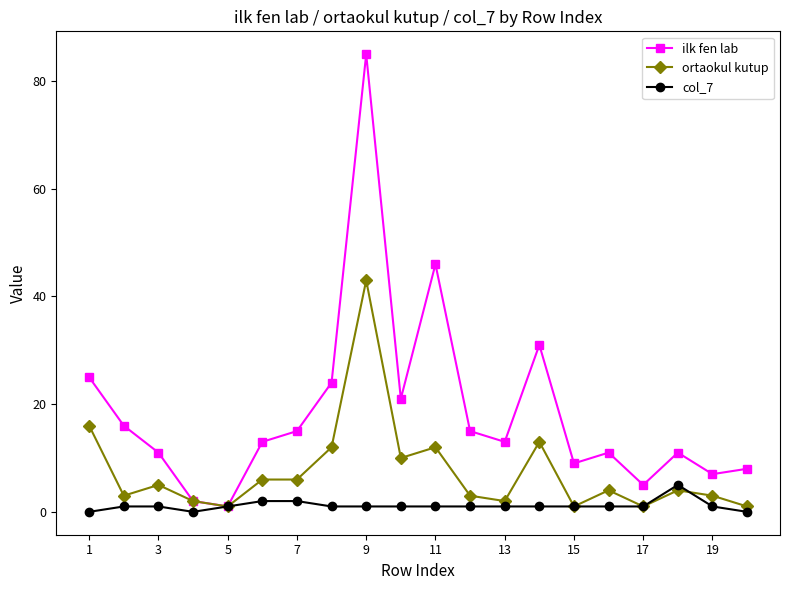

Which series has the widest spread of values?

ilk fen lab